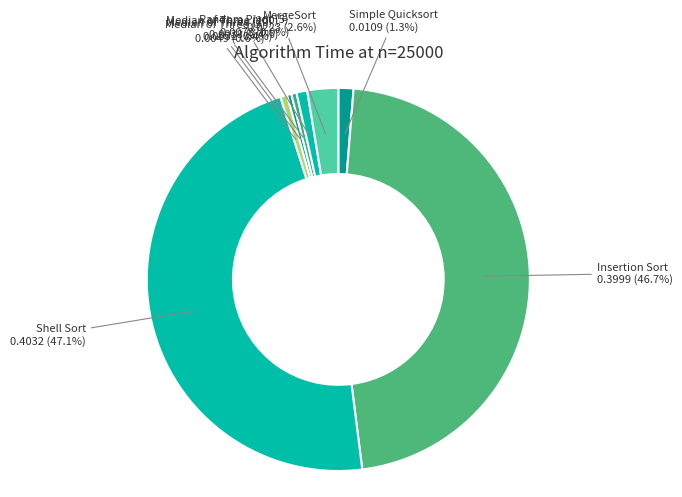

Does Simple Quicksort represent more than half of the total?

No